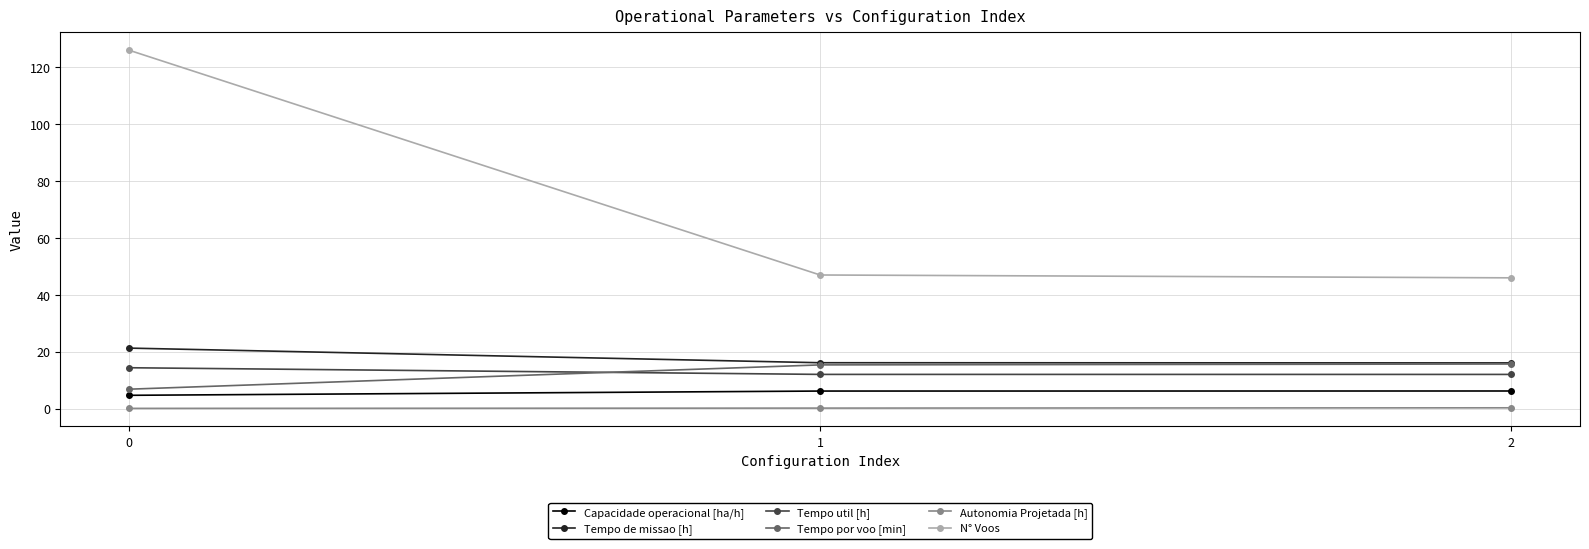

What are all the series names shown in the legend?

Capacidade operacional [ha/h], Tempo de missao [h], Tempo util [h], Tempo por voo [min], Autonomia Projetada [h], N° Voos